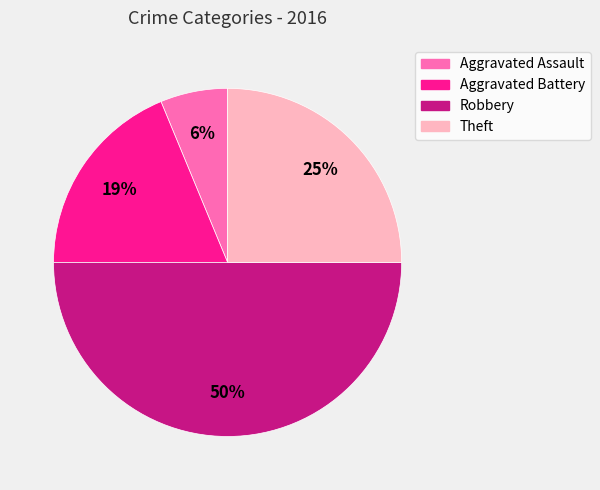

Is the sum of Aggravated Assault and Aggravated Battery greater than half?

No